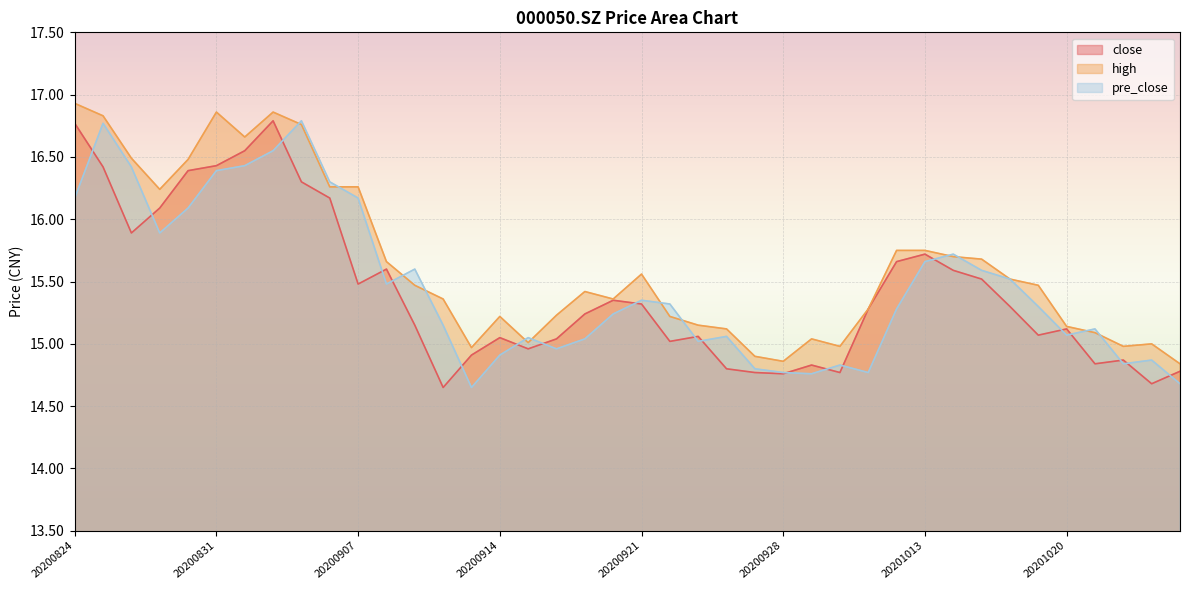

At which label does pre_close reach its minimum?

20200911